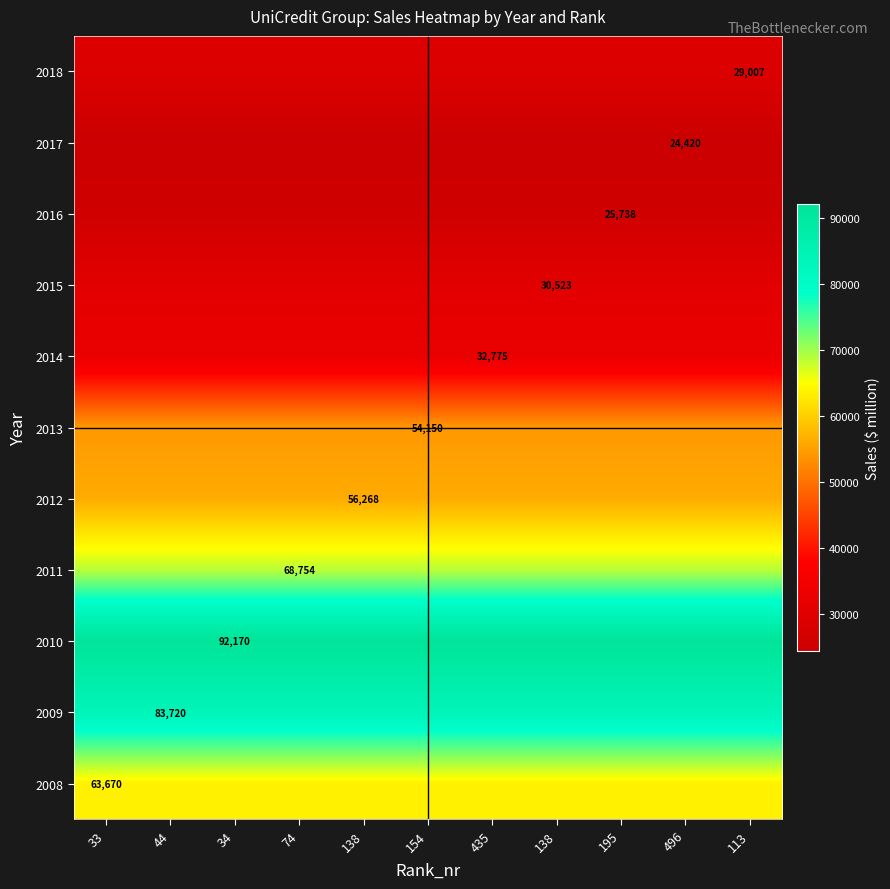

What is the maximum value for 2008?

63670